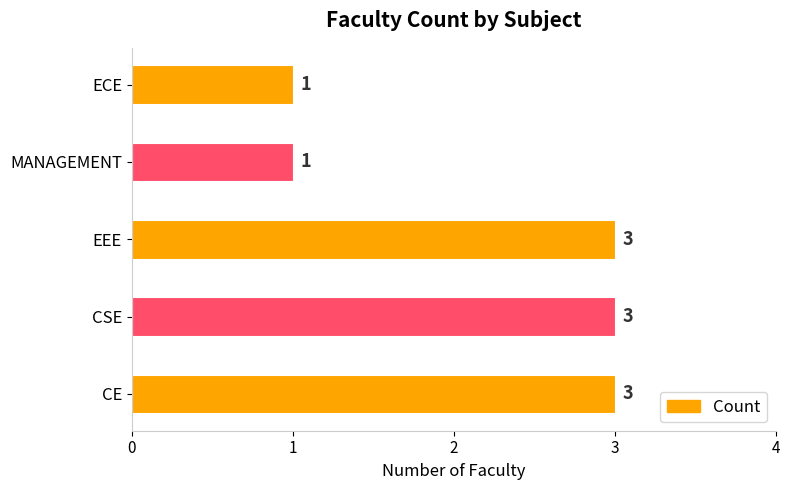

What is the difference between the second highest and second lowest values?

2